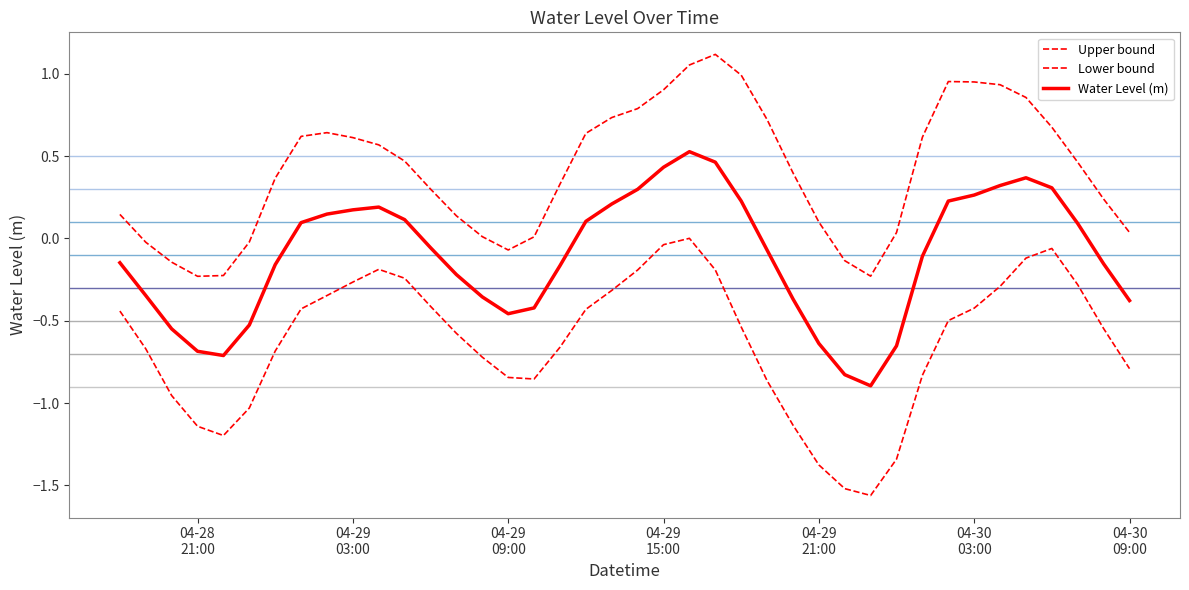

What is the smallest value displayed?

-1.6